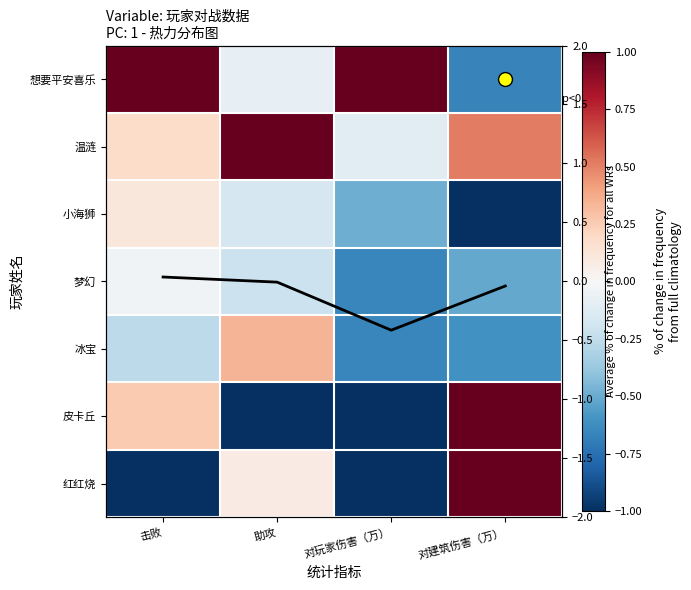

Which has a higher value, 击败 or 对建筑伤害（万）?

击败